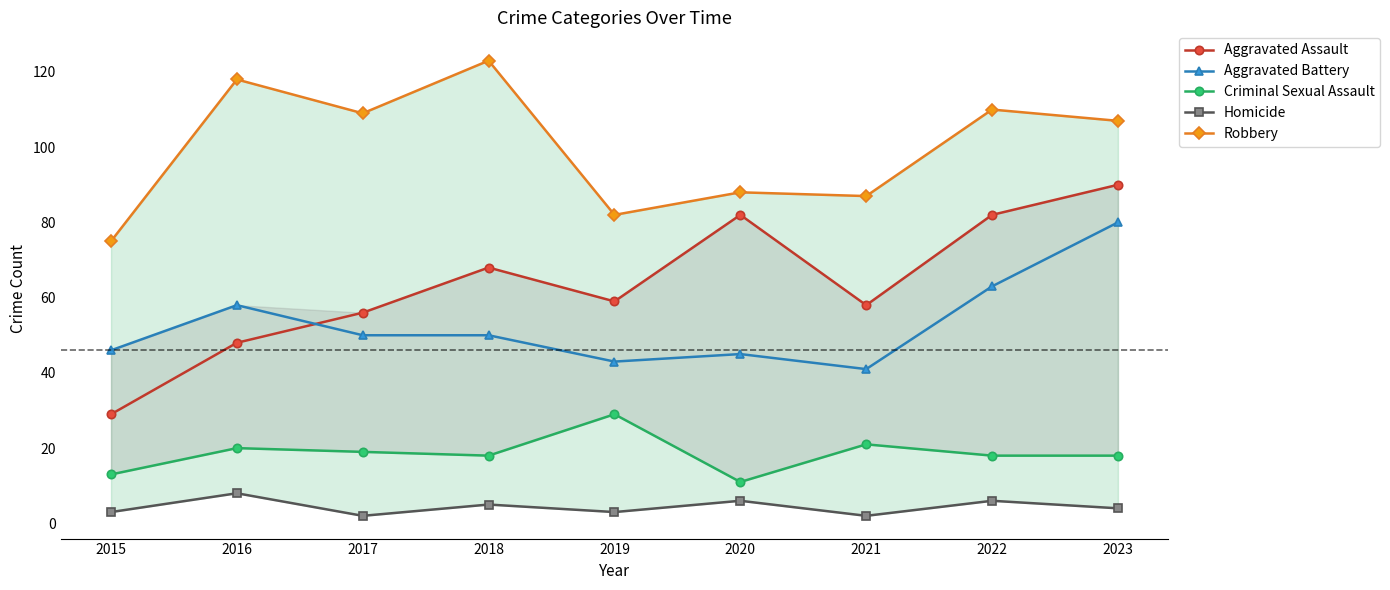

The Aggravated Battery series shows 46 at 2015. True or false?

True